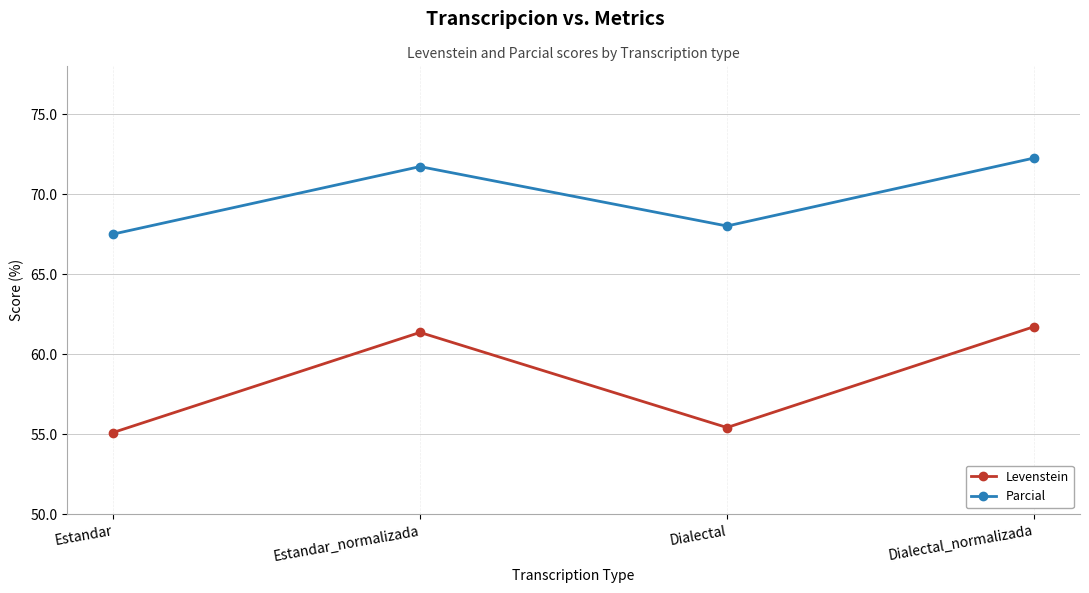

Which series has the widest spread of values?

Levenstein